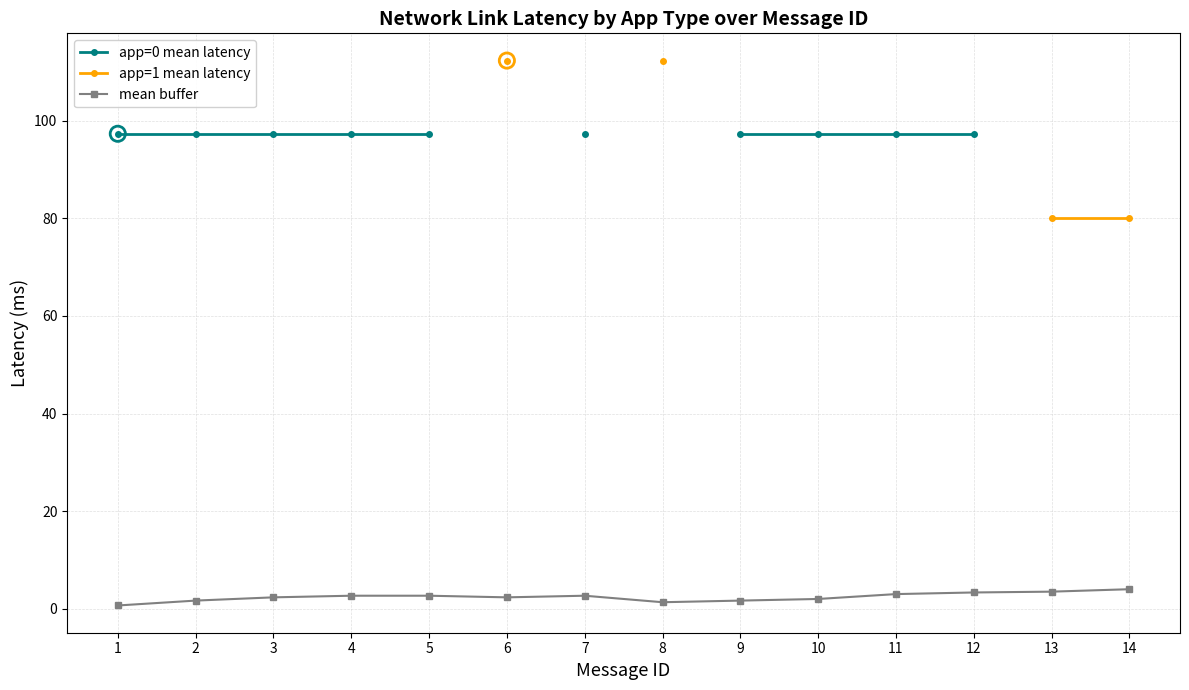

Is the value of app=0 mean latency at 4 greater than the value of mean buffer at 3?

Yes